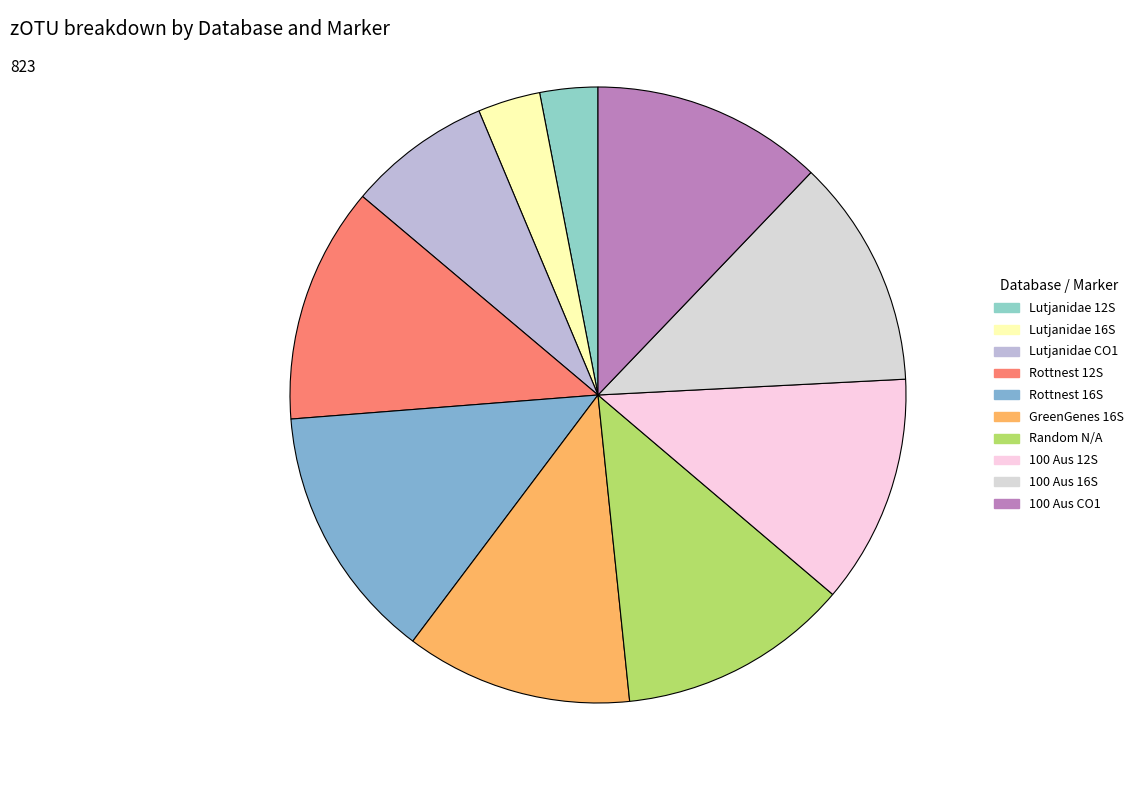

Approximately how many times larger is the value at 100 Aus 12S compared to Rottnest 16S?

0.9